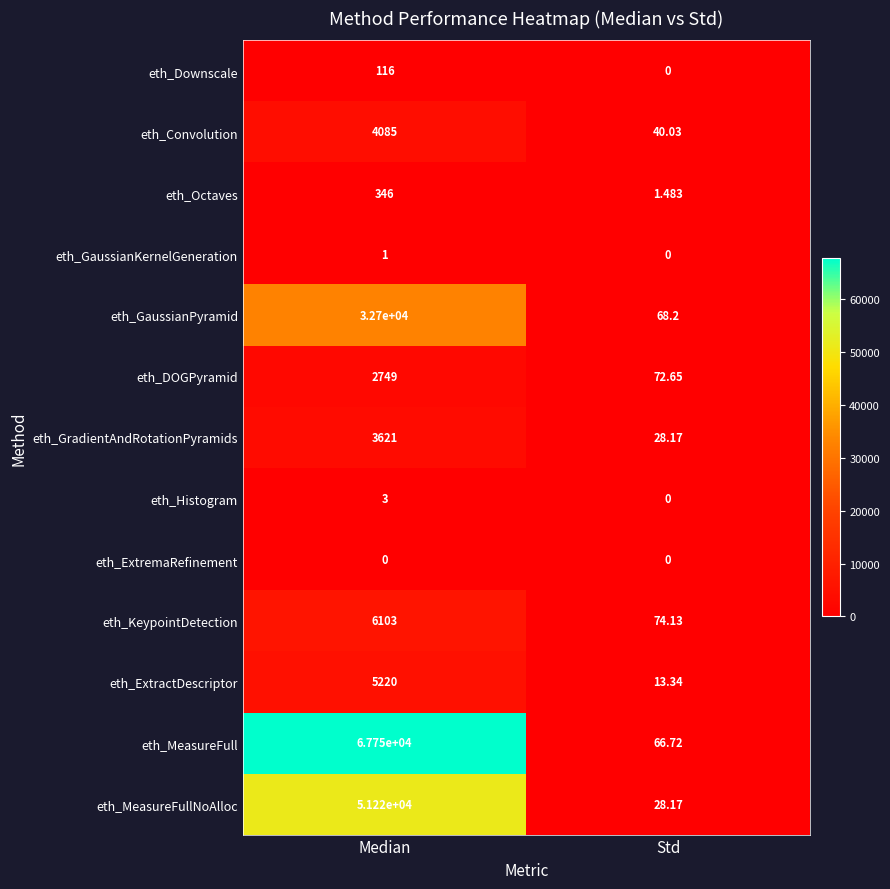

Count the number of data series in this chart.

13